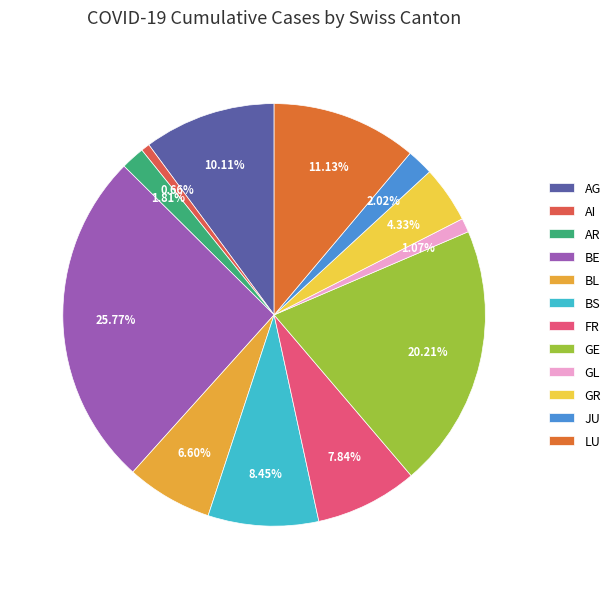

Is it true that LU is 37% of the pie?

False